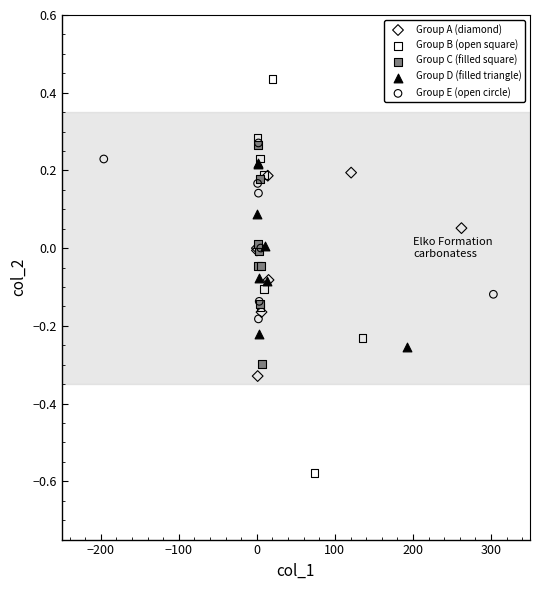

What are all the series names shown in the legend?

Group A (diamond), Group B (open square), Group C (filled square), Group D (filled triangle), Group E (open circle)